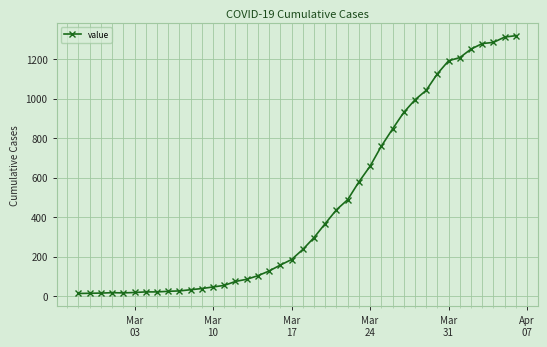

What is the average value?

467